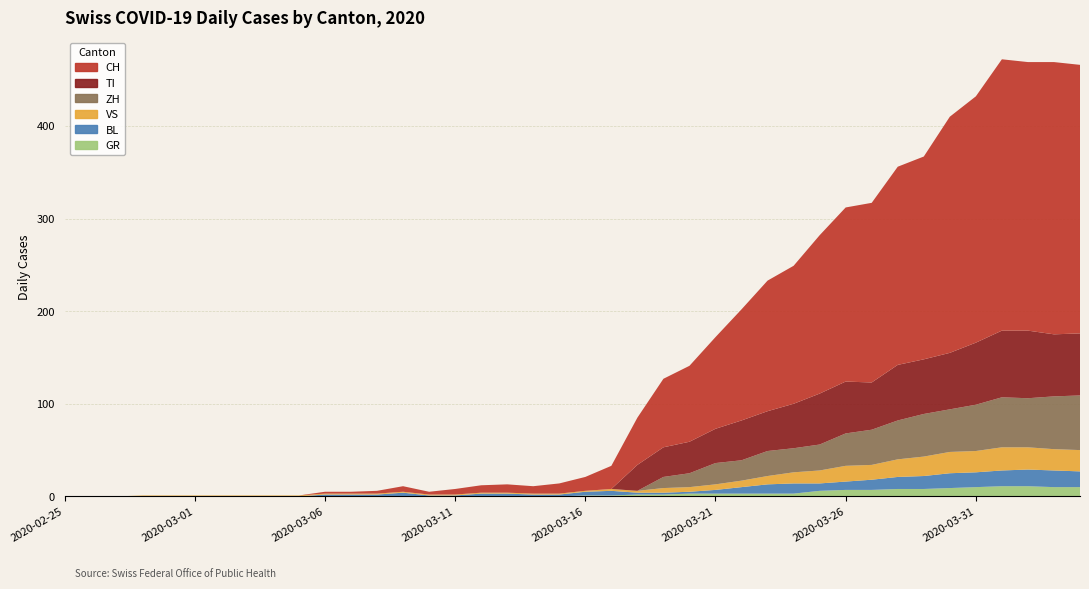

Reading left to right, transcribe all the data shown in this chart.

GR: 2020-02-25=0	2020-02-26=0	2020-02-27=0	2020-02-28=0	2020-02-29=0	2020-03-01=0	2020-03-02=0	2020-03-03=0	2020-03-04=0	2020-03-05=0	2020-03-06=0	2020-03-07=0	2020-03-08=0	2020-03-09=0	2020-03-10=0	2020-03-11=0	2020-03-12=0	2020-03-13=0	2020-03-14=0	2020-03-15=0	2020-03-16=1	2020-03-17=1	2020-03-18=2	2020-03-19=2	2020-03-20=3	2020-03-21=3	2020-03-22=3	2020-03-23=3	2020-03-24=3	2020-03-25=6	2020-03-26=7	2020-03-27=7	2020-03-28=8	2020-03-29=8	2020-03-30=9	2020-03-31=10	2020-04-01=11	2020-04-02=11	2020-04-03=10	2020-04-04=10
TI: 2020-02-25=0	2020-02-26=0	2020-02-27=0	2020-02-28=0	2020-02-29=0	2020-03-01=0	2020-03-02=0	2020-03-03=0	2020-03-04=0	2020-03-05=0	2020-03-06=0	2020-03-07=0	2020-03-08=0	2020-03-09=0	2020-03-10=0	2020-03-11=0	2020-03-12=0	2020-03-13=0	2020-03-14=0	2020-03-15=0	2020-03-16=0	2020-03-17=0	2020-03-18=28	2020-03-19=32	2020-03-20=34	2020-03-21=37	2020-03-22=43	2020-03-23=43	2020-03-24=48	2020-03-25=55	2020-03-26=56	2020-03-27=51	2020-03-28=60	2020-03-29=59	2020-03-30=61	2020-03-31=67	2020-04-01=72	2020-04-02=73	2020-04-03=67	2020-04-04=67
VS: 2020-02-25=0	2020-02-26=0	2020-02-27=0	2020-02-28=1	2020-02-29=1	2020-03-01=1	2020-03-02=1	2020-03-03=1	2020-03-04=1	2020-03-05=1	2020-03-06=1	2020-03-07=1	2020-03-08=1	2020-03-09=1	2020-03-10=1	2020-03-11=1	2020-03-12=1	2020-03-13=1	2020-03-14=1	2020-03-15=1	2020-03-16=1	2020-03-17=2	2020-03-18=2	2020-03-19=5	2020-03-20=5	2020-03-21=6	2020-03-22=7	2020-03-23=9	2020-03-24=12	2020-03-25=14	2020-03-26=17	2020-03-27=16	2020-03-28=19	2020-03-29=21	2020-03-30=23	2020-03-31=23	2020-04-01=25	2020-04-02=24	2020-04-03=23	2020-04-04=23
BL: 2020-02-25=0	2020-02-26=0	2020-02-27=0	2020-02-28=0	2020-02-29=0	2020-03-01=0	2020-03-02=0	2020-03-03=0	2020-03-04=0	2020-03-05=0	2020-03-06=2	2020-03-07=2	2020-03-08=2	2020-03-09=4	2020-03-10=1	2020-03-11=1	2020-03-12=3	2020-03-13=3	2020-03-14=2	2020-03-15=2	2020-03-16=4	2020-03-17=5	2020-03-18=2	2020-03-19=2	2020-03-20=2	2020-03-21=4	2020-03-22=7	2020-03-23=10	2020-03-24=11	2020-03-25=8	2020-03-26=9	2020-03-27=11	2020-03-28=13	2020-03-29=14	2020-03-30=16	2020-03-31=16	2020-04-01=17	2020-04-02=18	2020-04-03=18	2020-04-04=17
ZH: 2020-02-25=0	2020-02-26=0	2020-02-27=0	2020-02-28=0	2020-02-29=0	2020-03-01=0	2020-03-02=0	2020-03-03=0	2020-03-04=0	2020-03-05=0	2020-03-06=0	2020-03-07=0	2020-03-08=0	2020-03-09=0	2020-03-10=0	2020-03-11=0	2020-03-12=0	2020-03-13=0	2020-03-14=0	2020-03-15=0	2020-03-16=0	2020-03-17=0	2020-03-18=0	2020-03-19=12	2020-03-20=15	2020-03-21=23	2020-03-22=22	2020-03-23=27	2020-03-24=26	2020-03-25=28	2020-03-26=35	2020-03-27=38	2020-03-28=42	2020-03-29=46	2020-03-30=46	2020-03-31=50	2020-04-01=54	2020-04-02=53	2020-04-03=57	2020-04-04=59
CH: 2020-02-25=0	2020-02-26=0	2020-02-27=0	2020-02-28=0	2020-02-29=0	2020-03-01=0	2020-03-02=0	2020-03-03=0	2020-03-04=0	2020-03-05=0	2020-03-06=2	2020-03-07=2	2020-03-08=3	2020-03-09=6	2020-03-10=3	2020-03-11=6	2020-03-12=8	2020-03-13=9	2020-03-14=8	2020-03-15=11	2020-03-16=15	2020-03-17=25	2020-03-18=51	2020-03-19=74	2020-03-20=82	2020-03-21=99	2020-03-22=120	2020-03-23=141	2020-03-24=149	2020-03-25=171	2020-03-26=188	2020-03-27=194	2020-03-28=214	2020-03-29=219	2020-03-30=255	2020-03-31=266	2020-04-01=293	2020-04-02=290	2020-04-03=294	2020-04-04=290